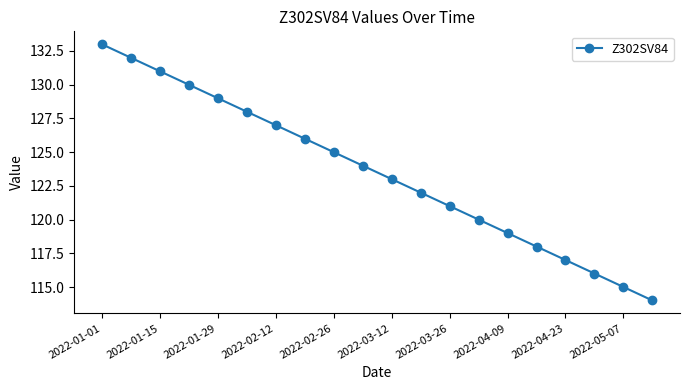

What is the average value?

124